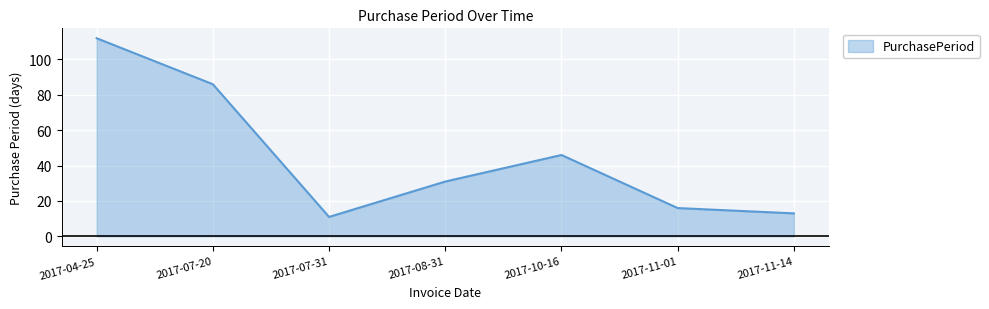

List the labels in order of value, smallest first.

2017-07-31, 2017-11-14, 2017-11-01, 2017-08-31, 2017-10-16, 2017-07-20, 2017-04-25